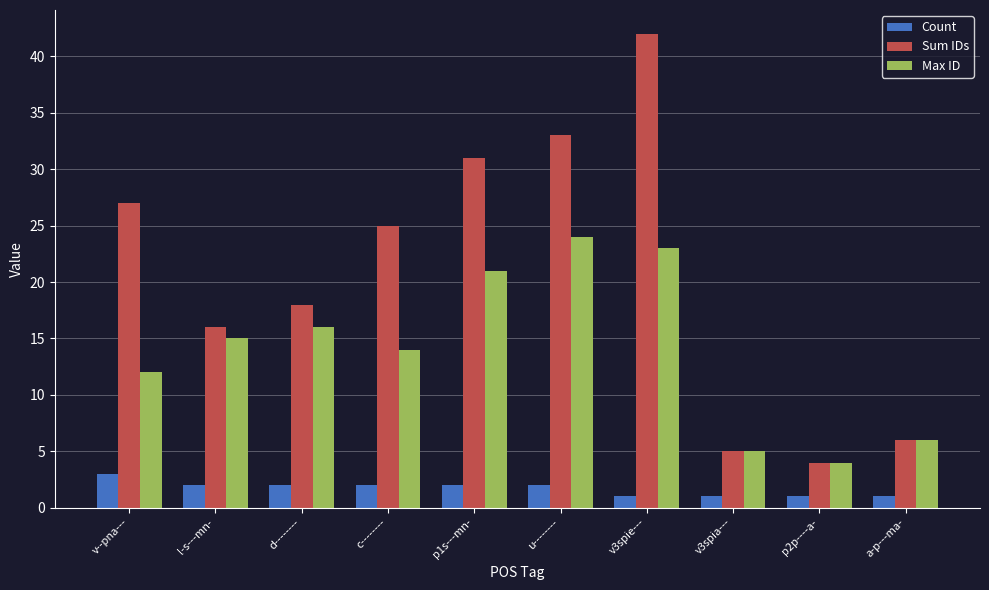

What is the label of the 3rd bar from the left?

d--------